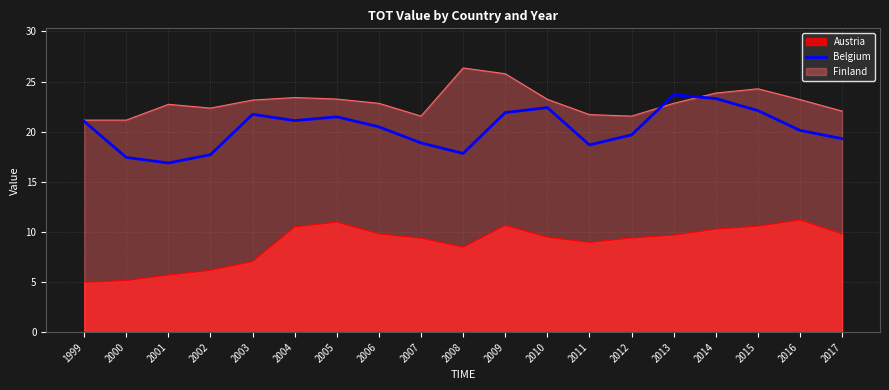

What value does the Belgium series have at 2016?

20.1